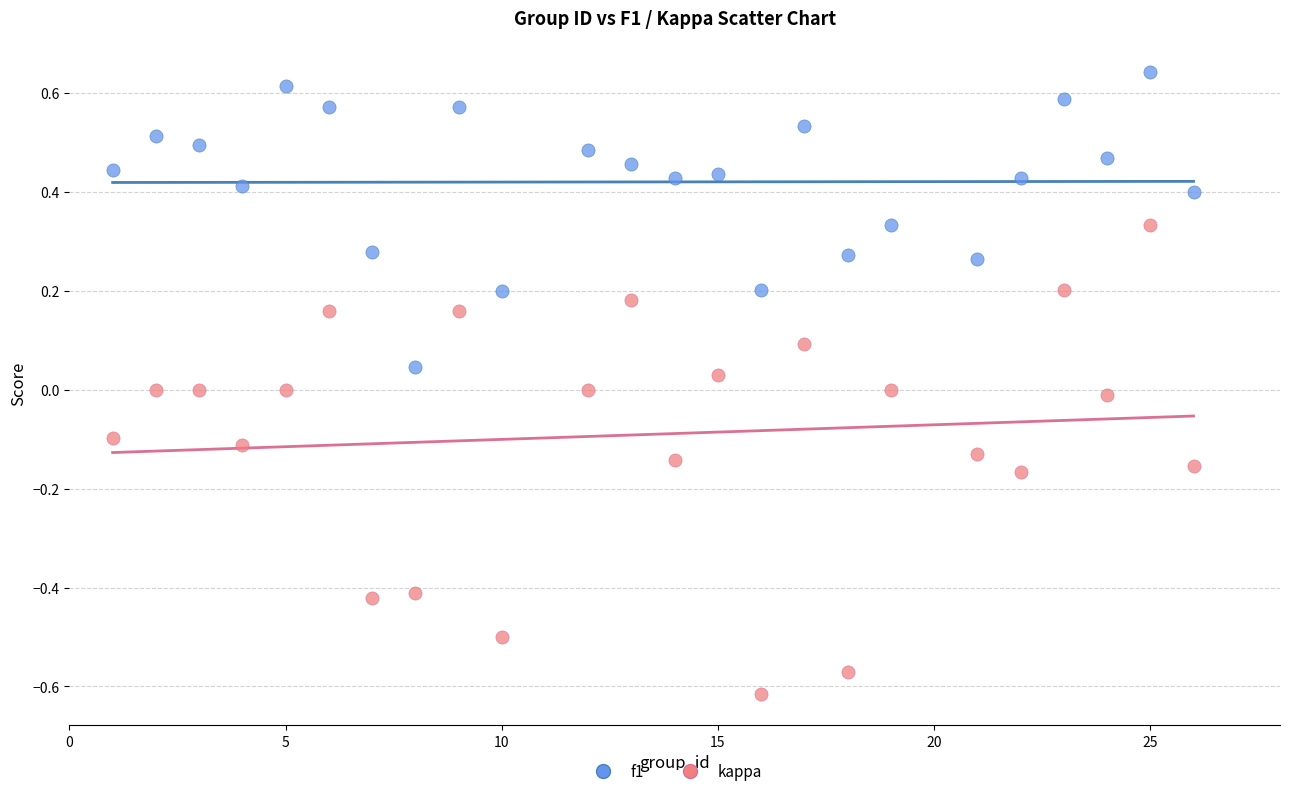

Which series contains the highest Y value?

f1